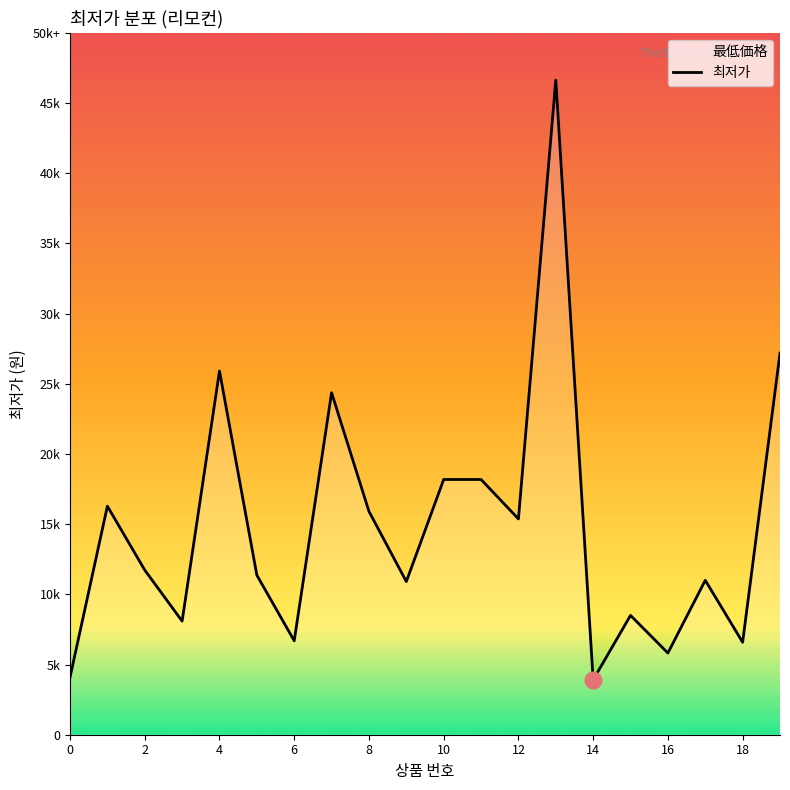

True or false: the data shows 23627 at 8.

False